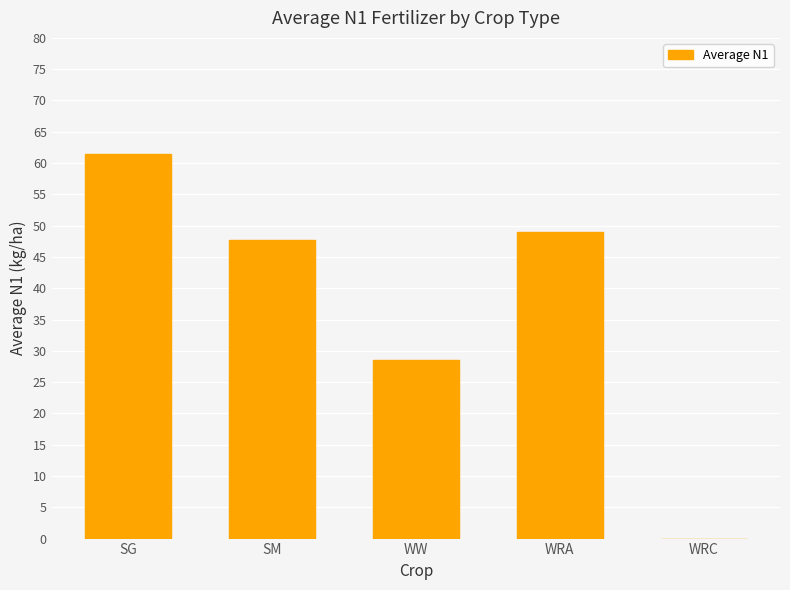

Is it true that the value at SM is 80.6?

False